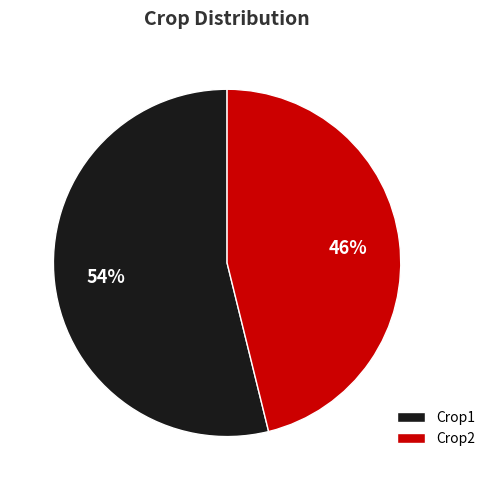

Combined, do Crop2 and Crop1 account for over 50%?

Yes